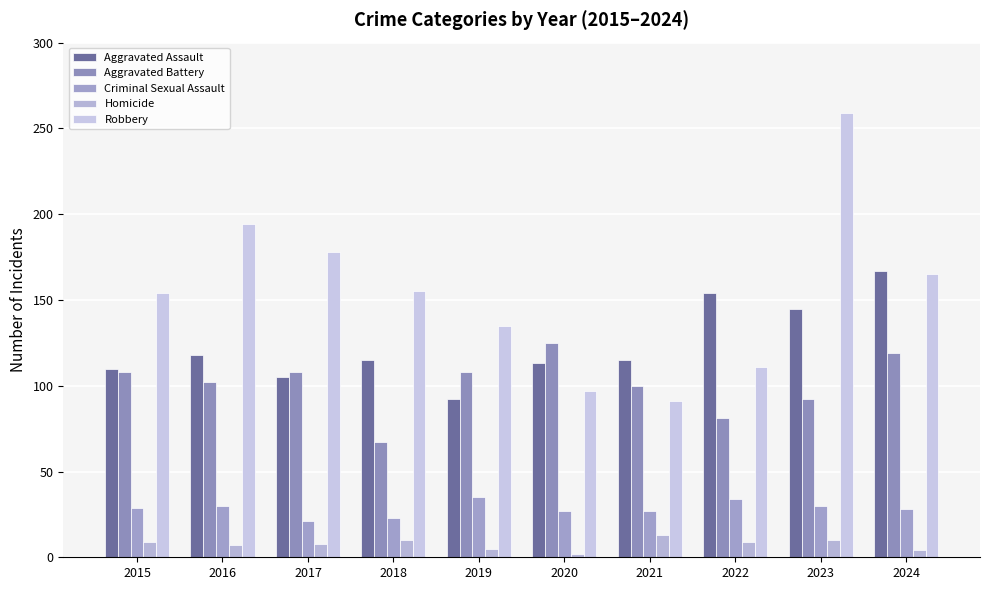

What is the value of the Robbery bar at the 2nd from the left?

194